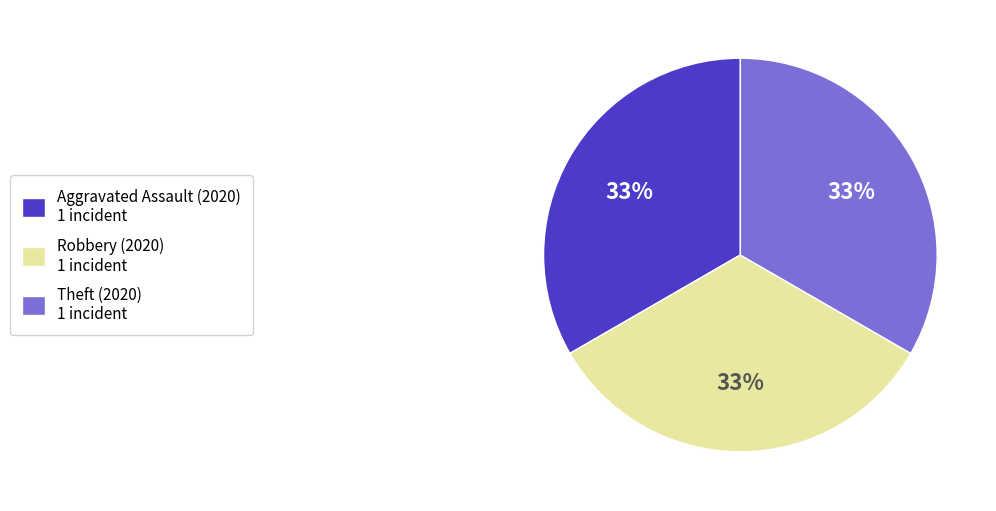

True or false: Robbery (2020) 1 incident accounts for 46% of the total.

False